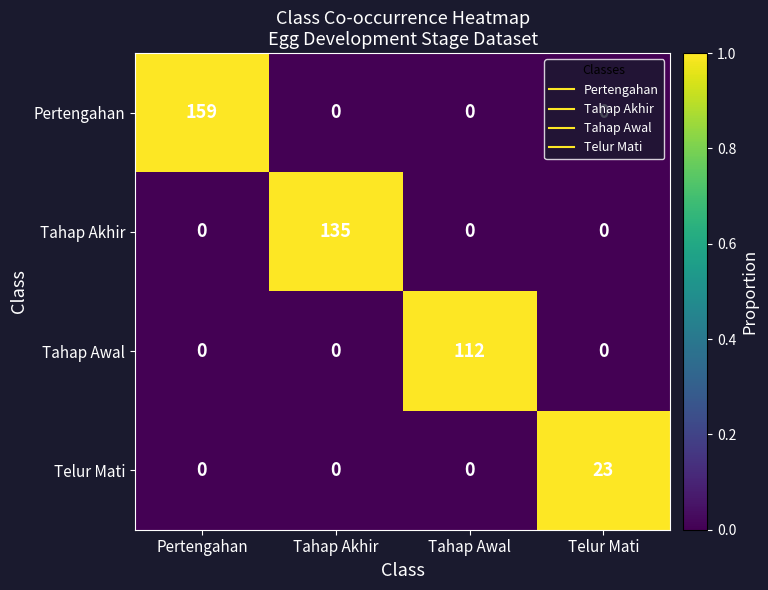

At which category is the sum across all series the highest?

Pertengahan